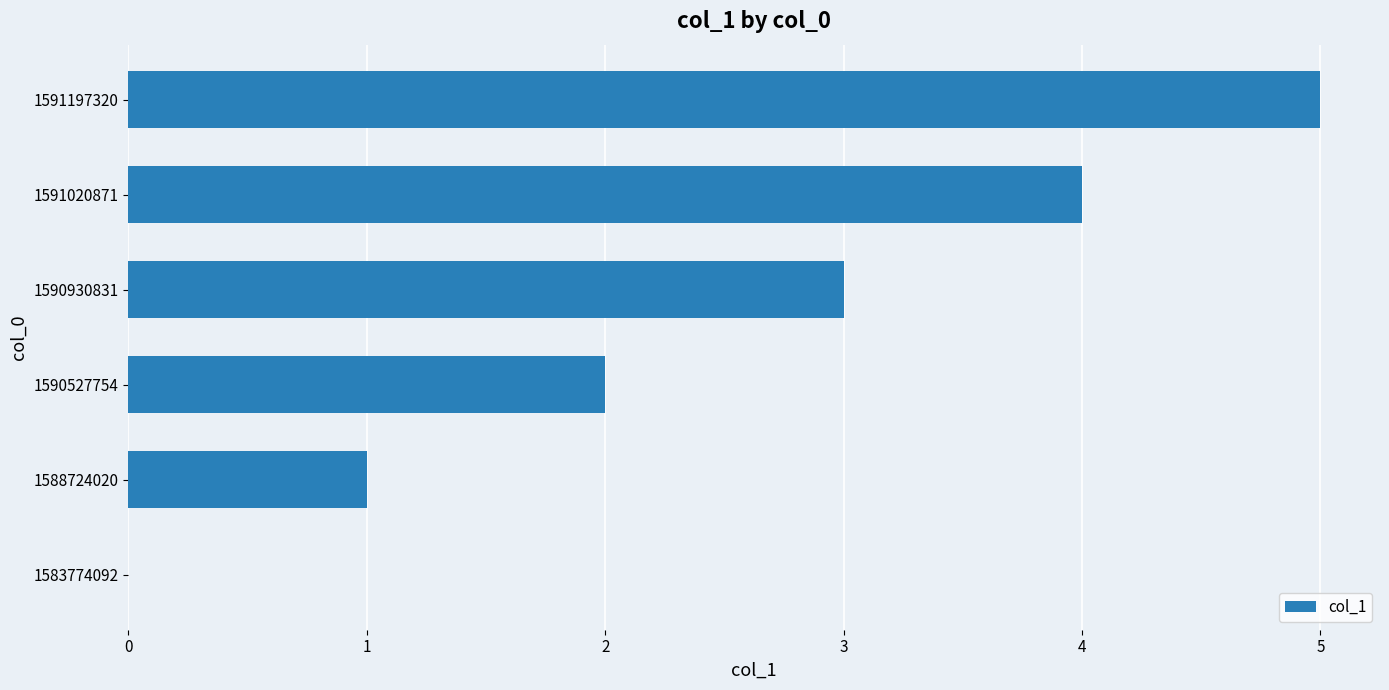

How many data points does each series have?

6